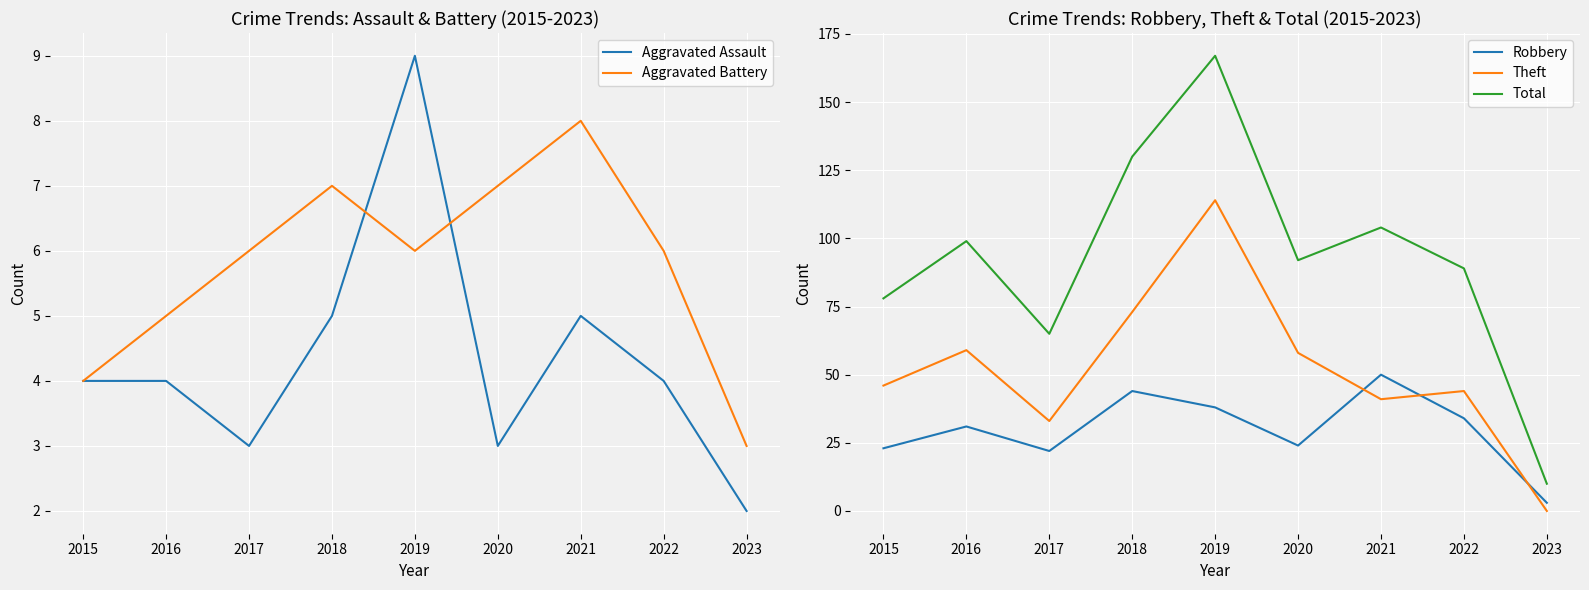

What is the difference between the maximum and minimum values in the Robbery series?

47